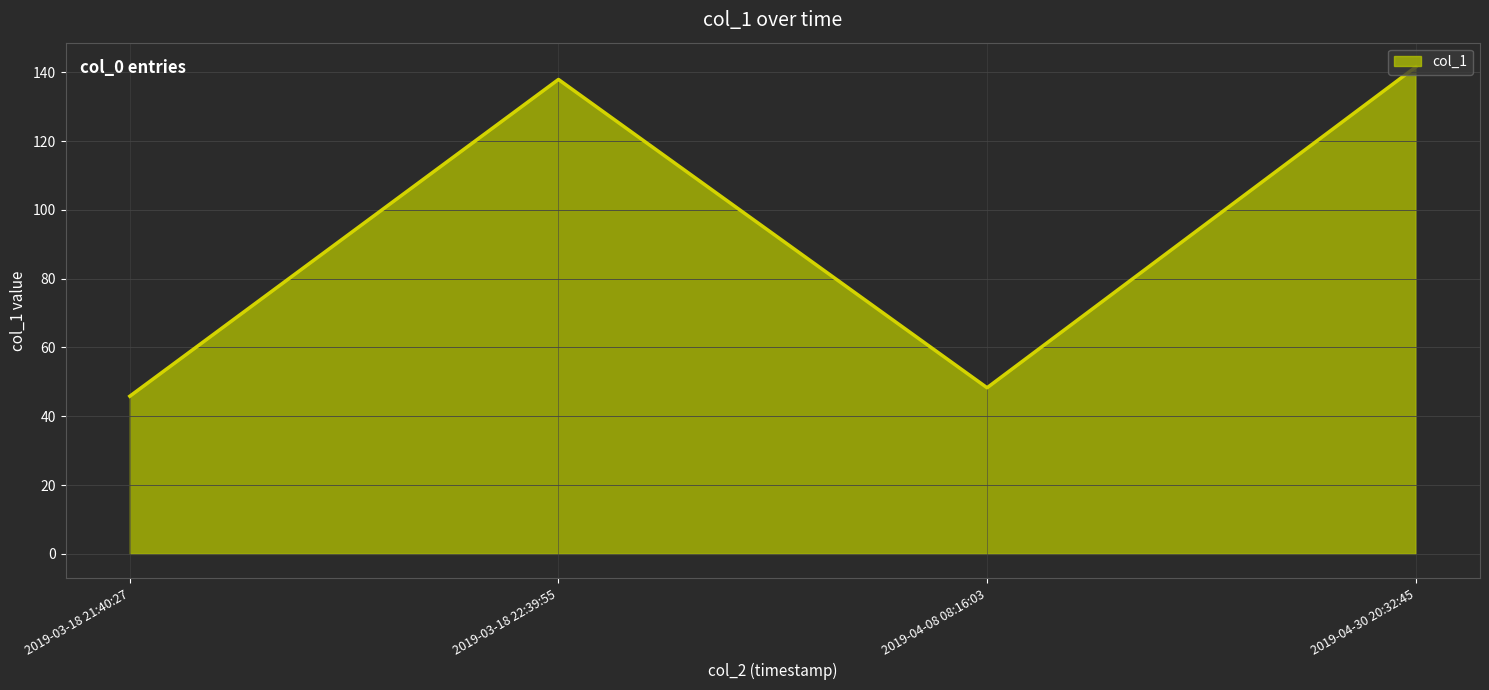

Read the value at 2019-03-18 21:40:27.

45.8